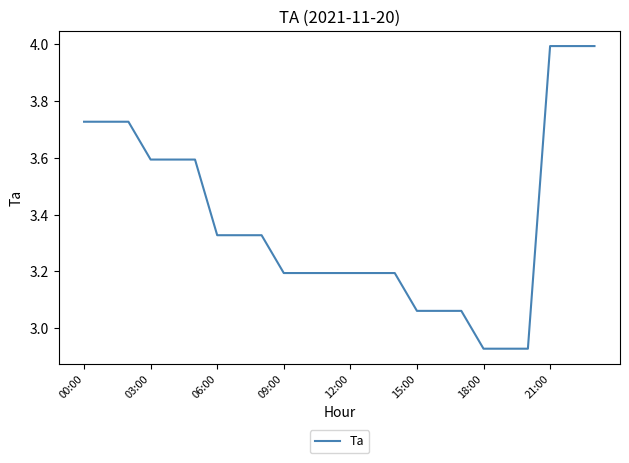

What is the maximum value shown in the chart?

4.0